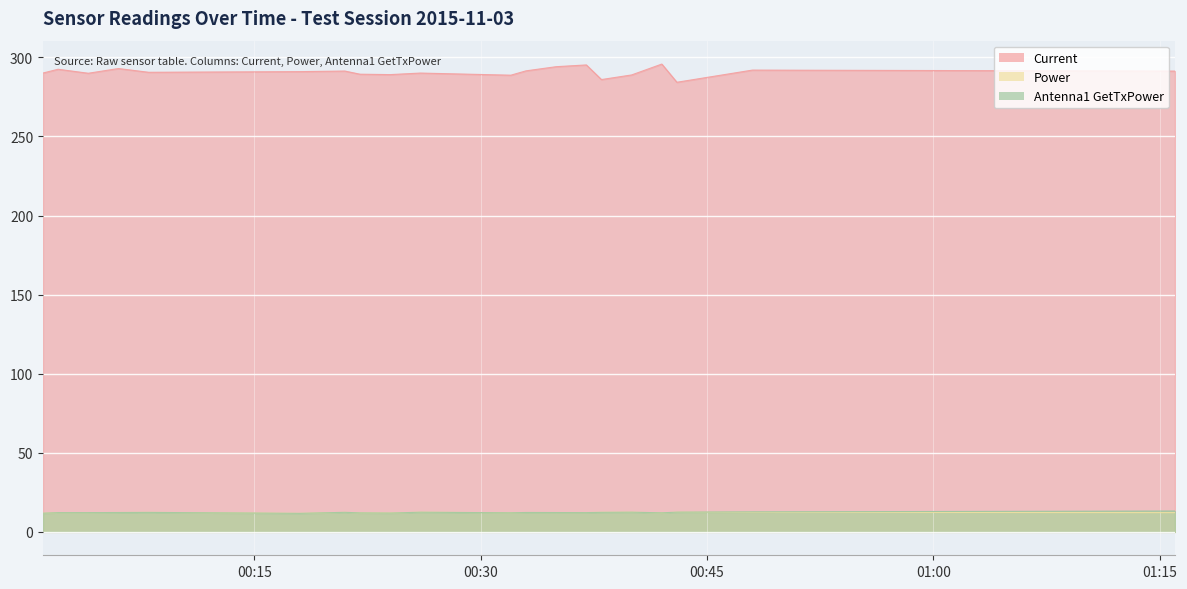

True or false: Power and Current intersect in this chart.

False